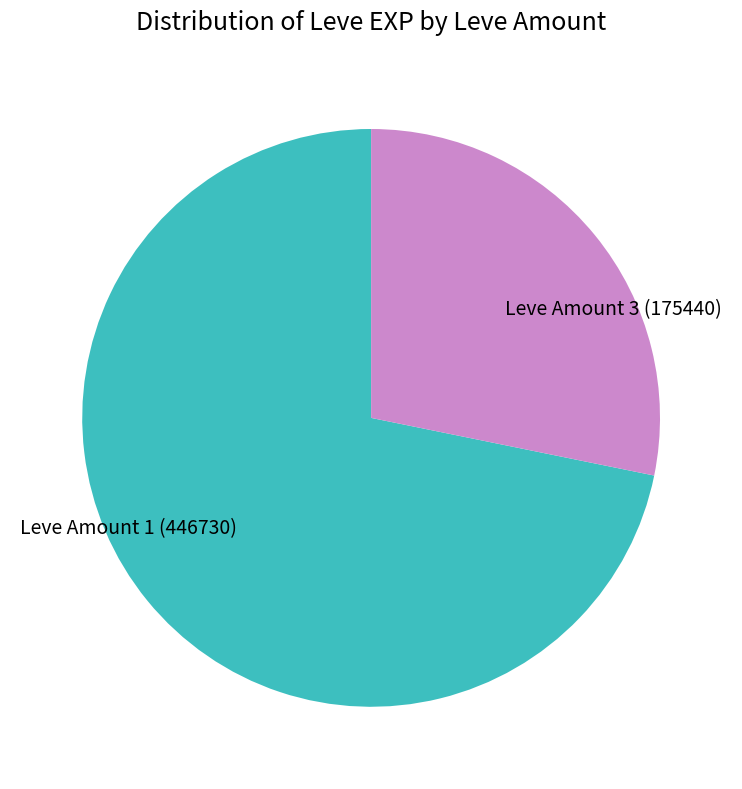

What is the ratio of the value at Leve Amount 3 (175440) to the value at Leve Amount 1 (446730)?

0.4